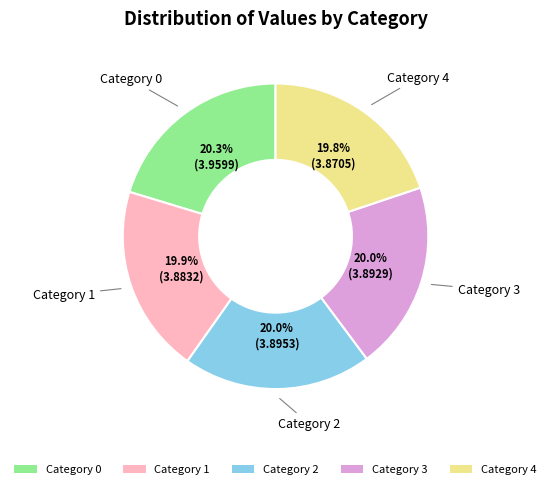

Is there a majority slice in this chart?

No